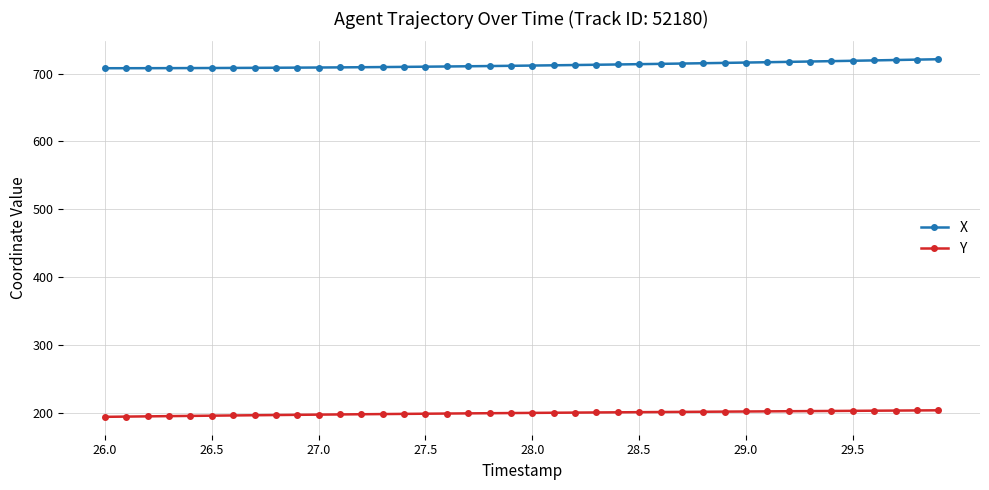

True or false: Y and X cross at least once.

False